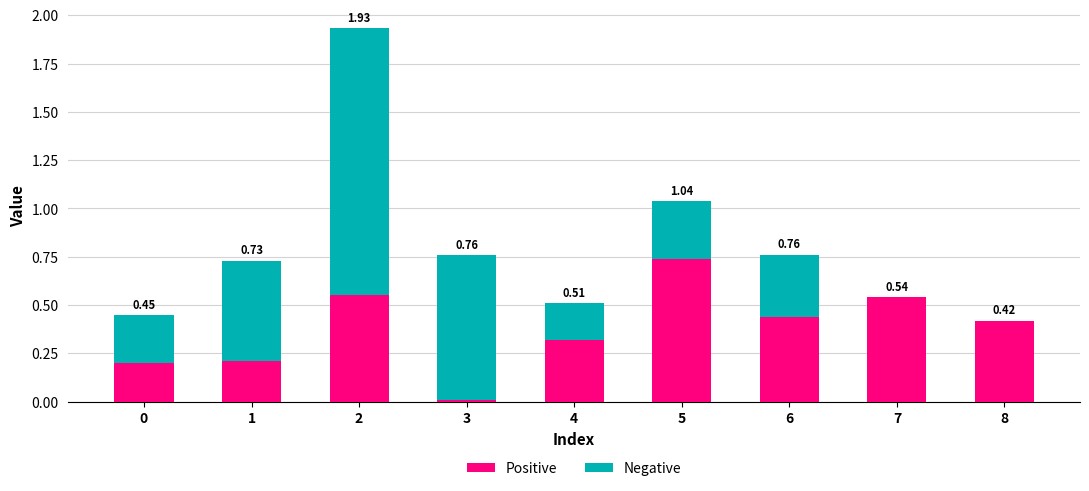

How many distinct data groups are displayed?

2